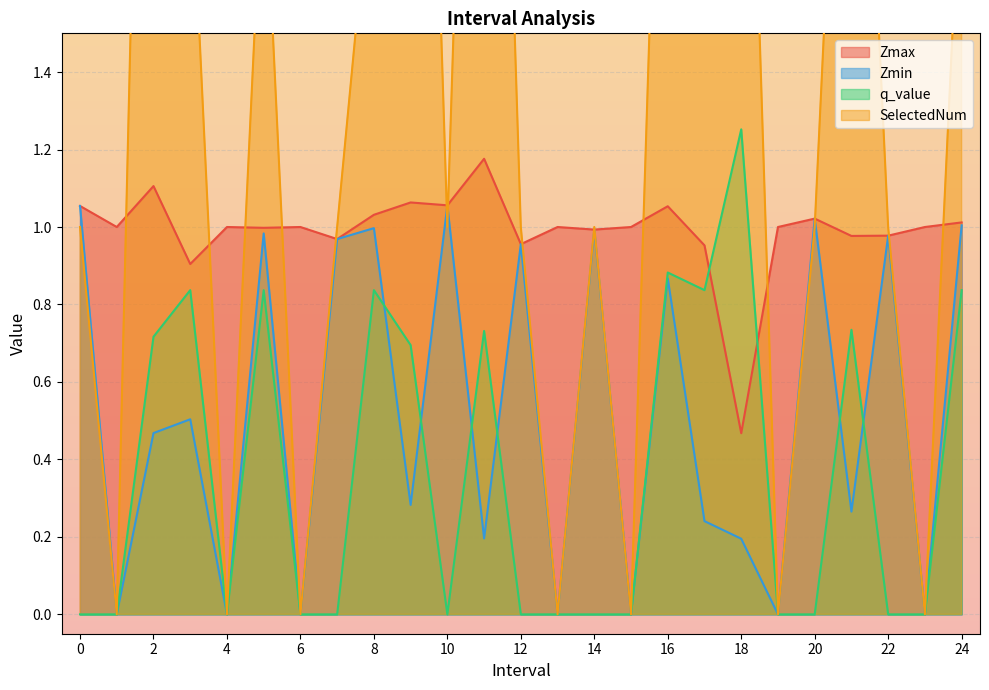

What is the value of the Zmin point at the 4th from the left?

0.5